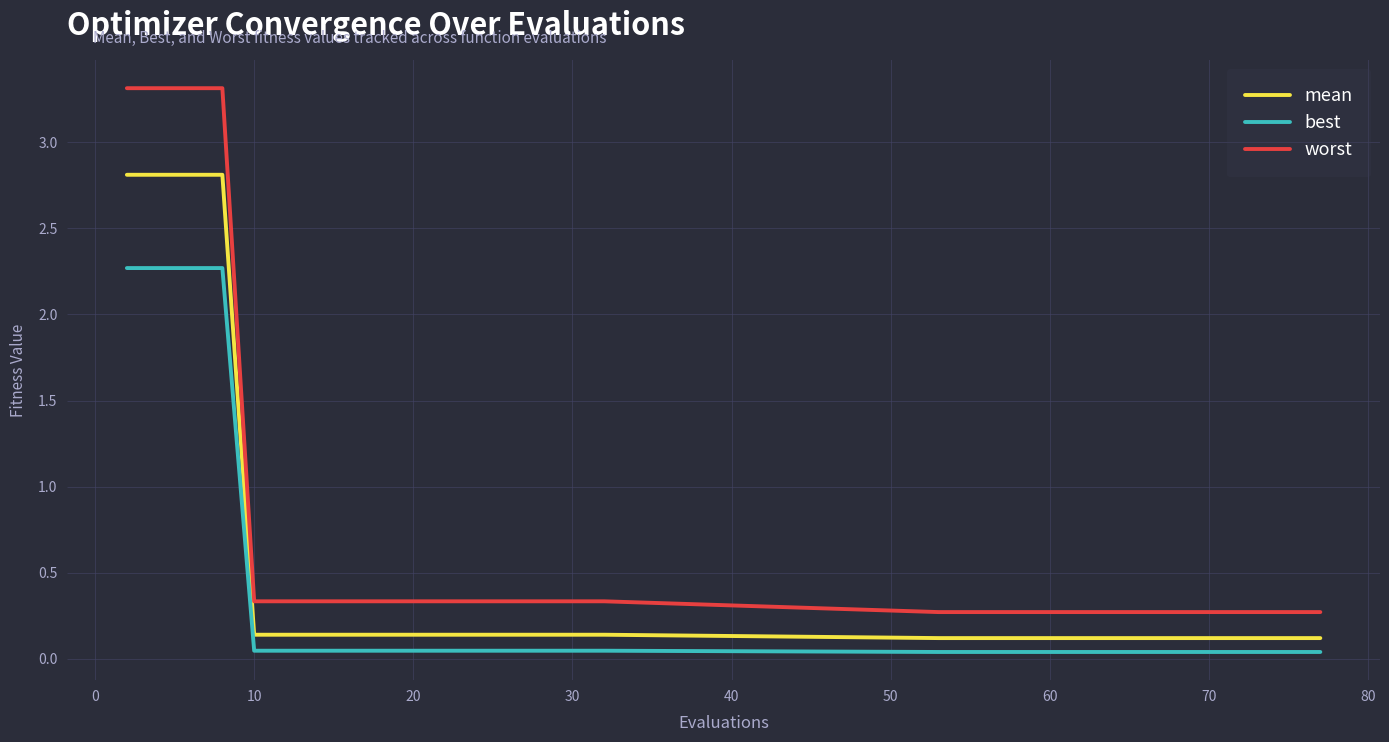

True or false: worst and best cross at least once.

False